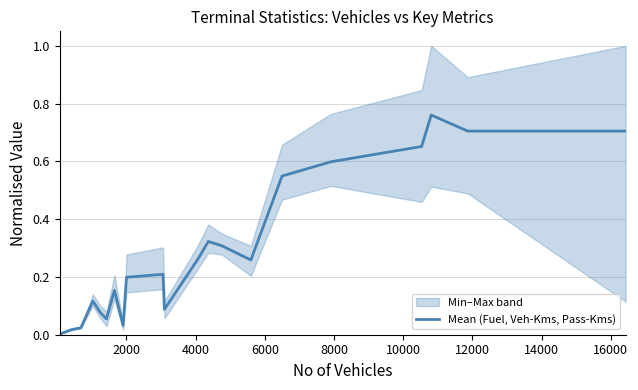

What is the sum of all values?

6.1